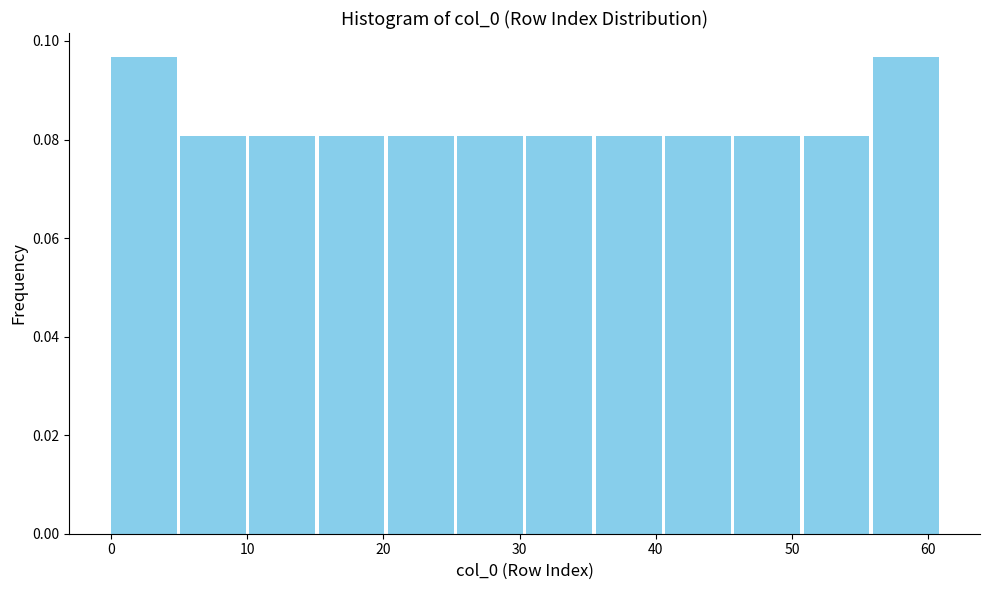

Reading left to right, list every bar in this chart as the range it spans on the x-axis followed by its height. Neither the bar edges nor the heights are printed on the chart, so give them approximately, as read against the axes.

0 to 5: 0.096
5 to 10: 0.080
10 to 15: 0.080
15 to 20: 0.080
20 to 25: 0.080
25 to 31: 0.080
31 to 36: 0.080
36 to 41: 0.080
41 to 46: 0.080
46 to 51: 0.080
51 to 56: 0.080
56 to 61: 0.096